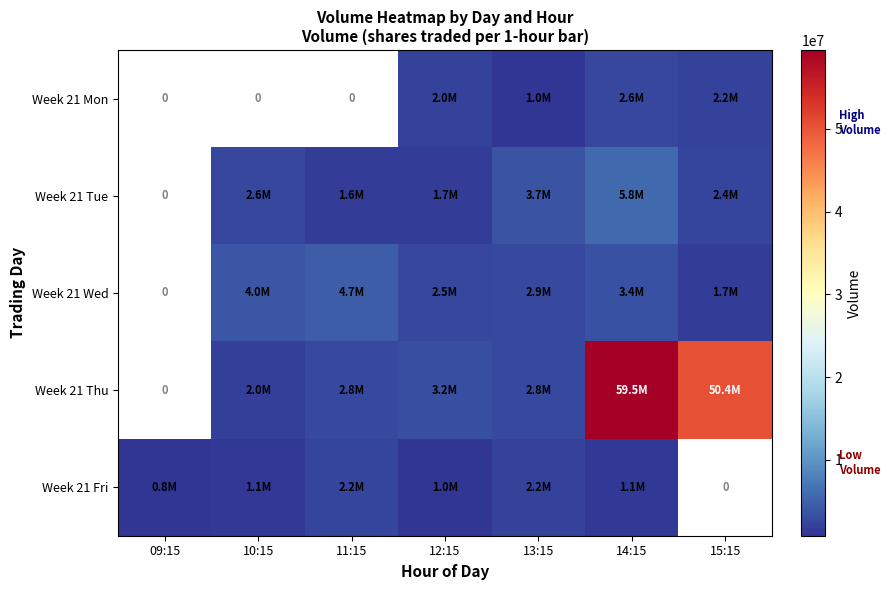

Is it true that Week 21 Thu equals 1238253.4 at 10:15?

False